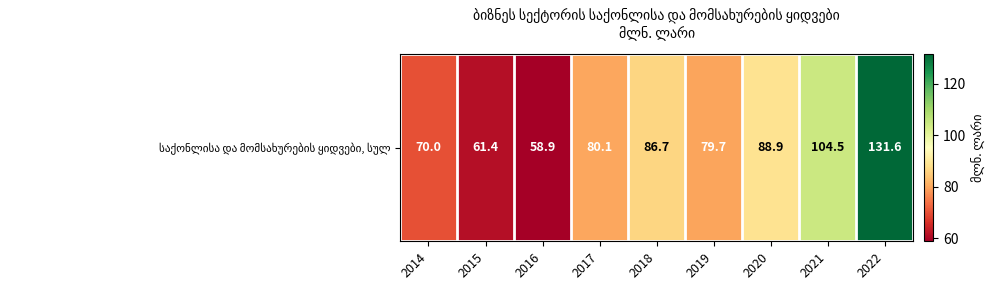

How many data points are less than 80?

4